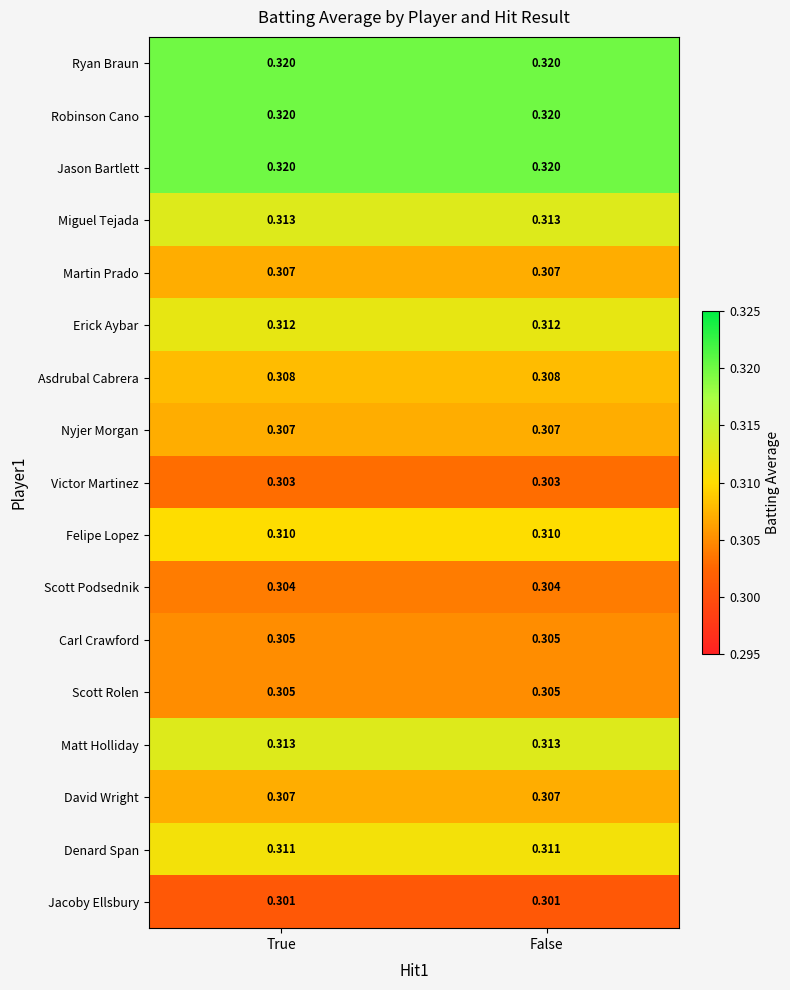

Is the value of Matt Holliday at True greater than the value of Carl Crawford at False?

Yes